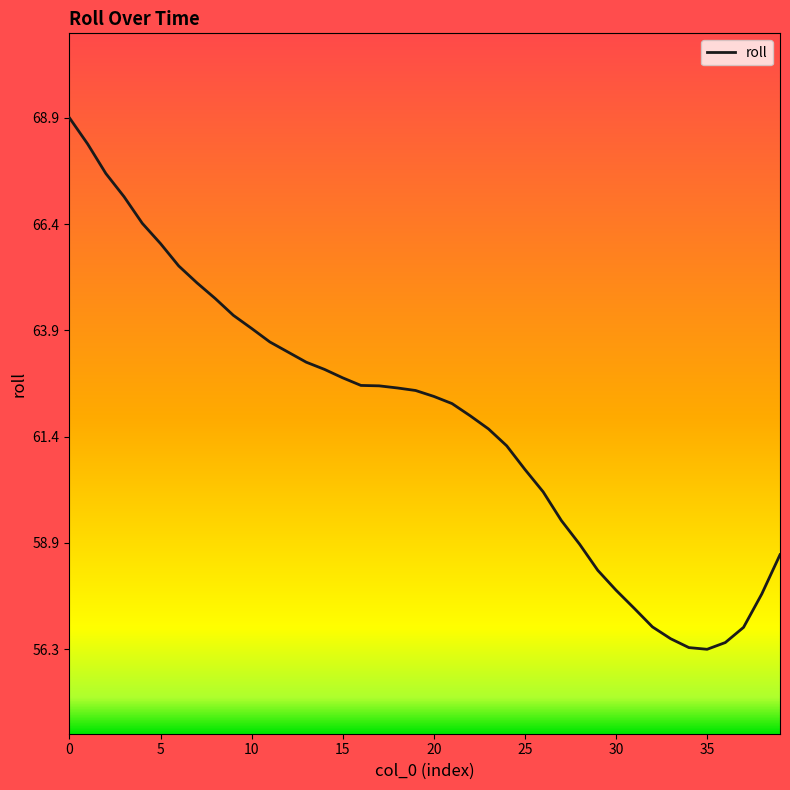

Count the number of data series in this chart.

1